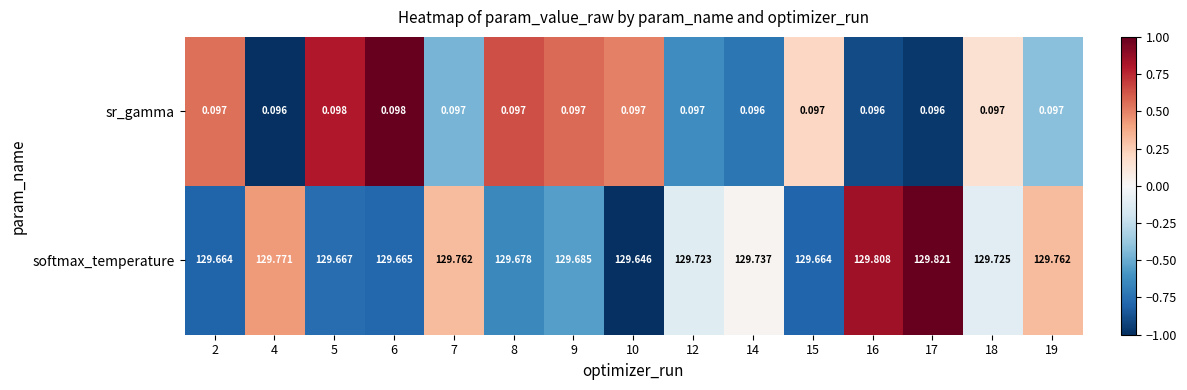

Which series has the widest spread of values?

softmax_temperature